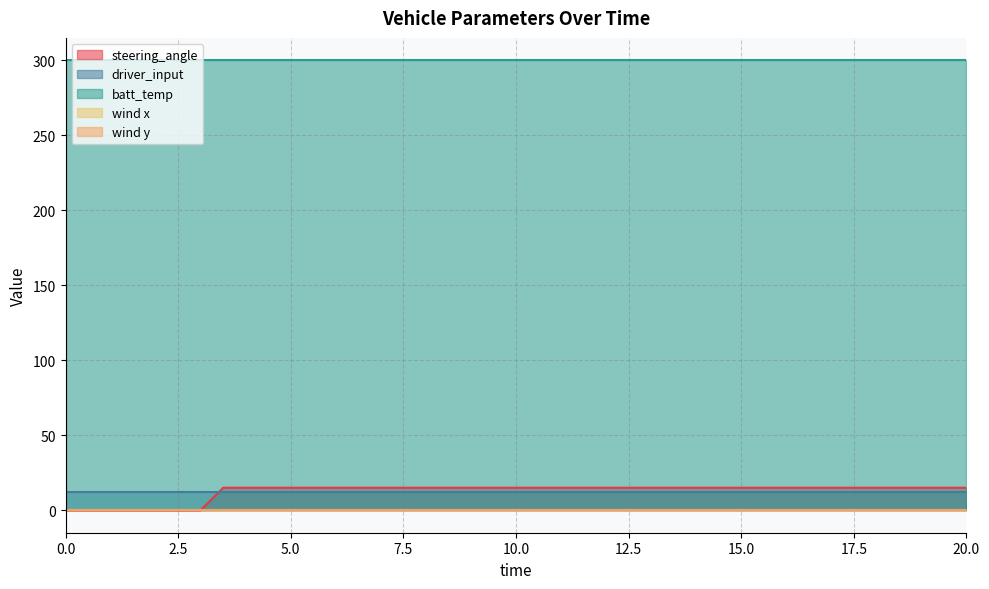

How many categories are shown in the chart?

19